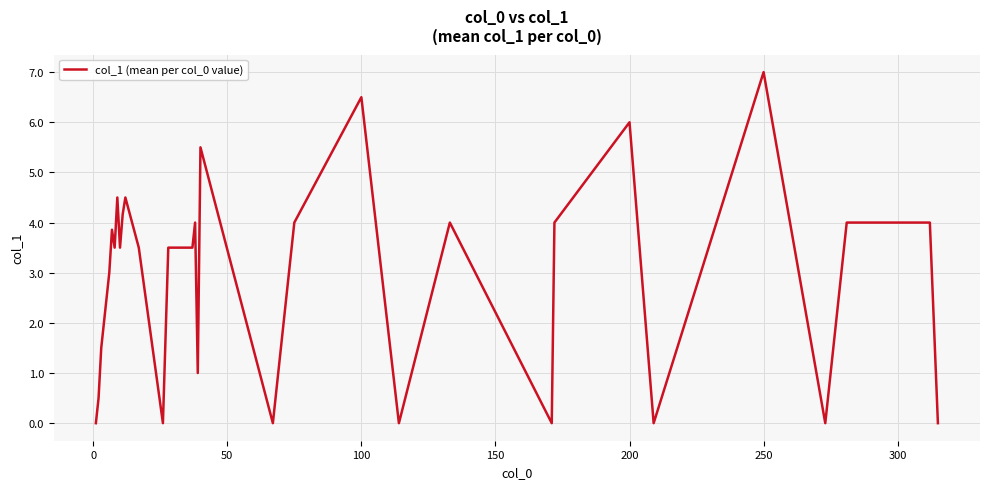

What is the greatest value displayed?

7.0